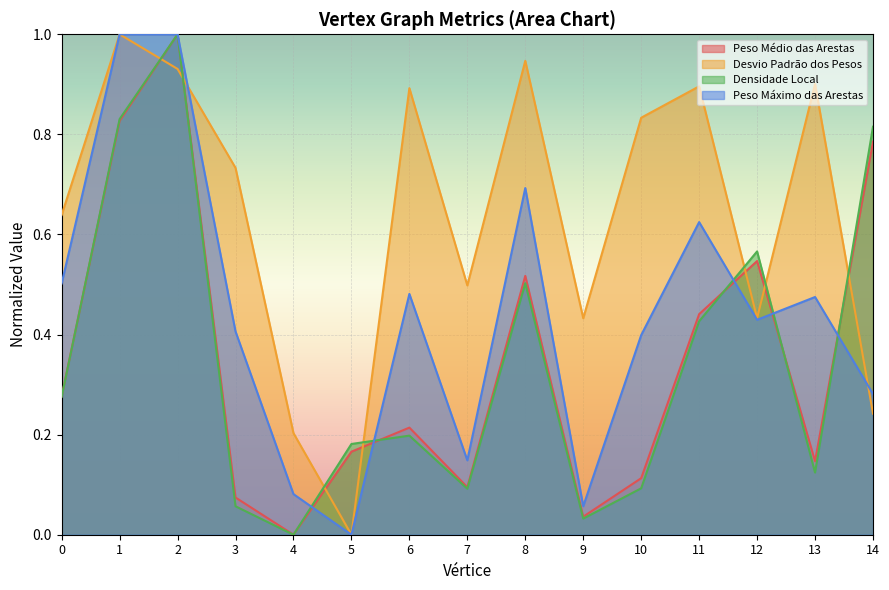

Reading right to left, what are all the values shown in this chart?

Peso Médio das Arestas: 0.8	0.1	0.5	0.4	0.1	0.0	0.5	0.1	0.2	0.2	0.0	0.1	1.0	0.8	0.3
Desvio Padrão dos Pesos: 0.2	0.9	0.4	0.9	0.8	0.4	0.9	0.5	0.9	0.0	0.2	0.7	0.9	1.0	0.6
Densidade Local: 0.8	0.1	0.6	0.4	0.1	0.0	0.5	0.1	0.2	0.2	0.0	0.1	1.0	0.8	0.3
Peso Máximo das Arestas: 0.3	0.5	0.4	0.6	0.4	0.1	0.7	0.1	0.5	0.0	0.1	0.4	1.0	1.0	0.5